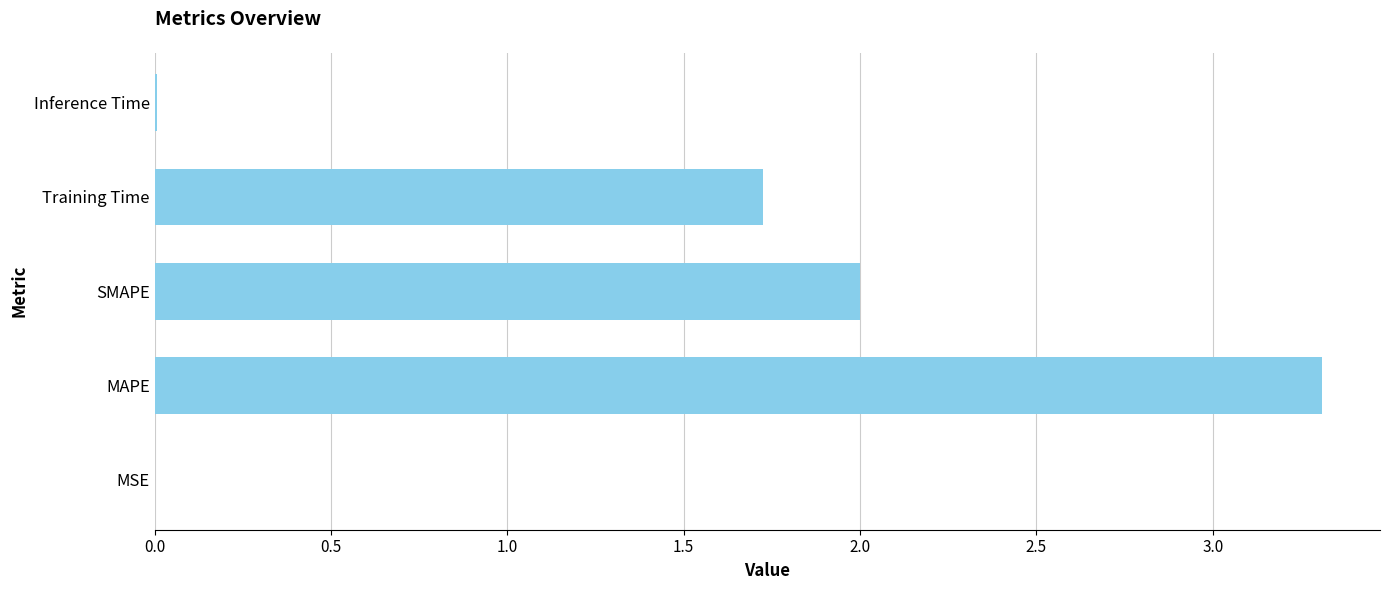

Which category has the highest value across all series?

MAPE